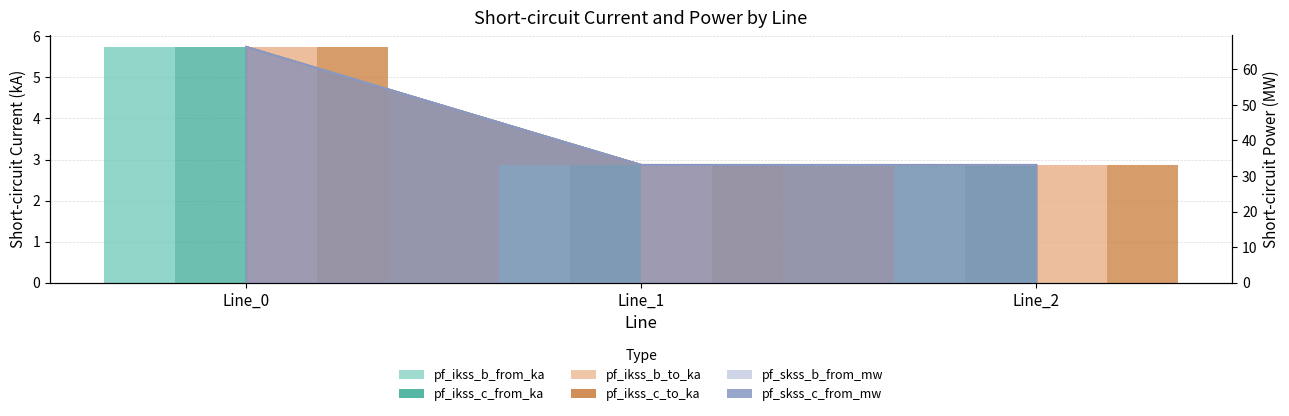

How many categories are shown in the chart?

3